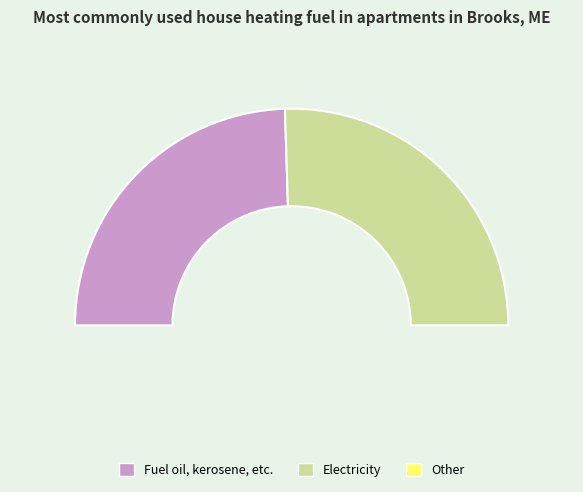

Does 1 represent more than half of the total?

Yes